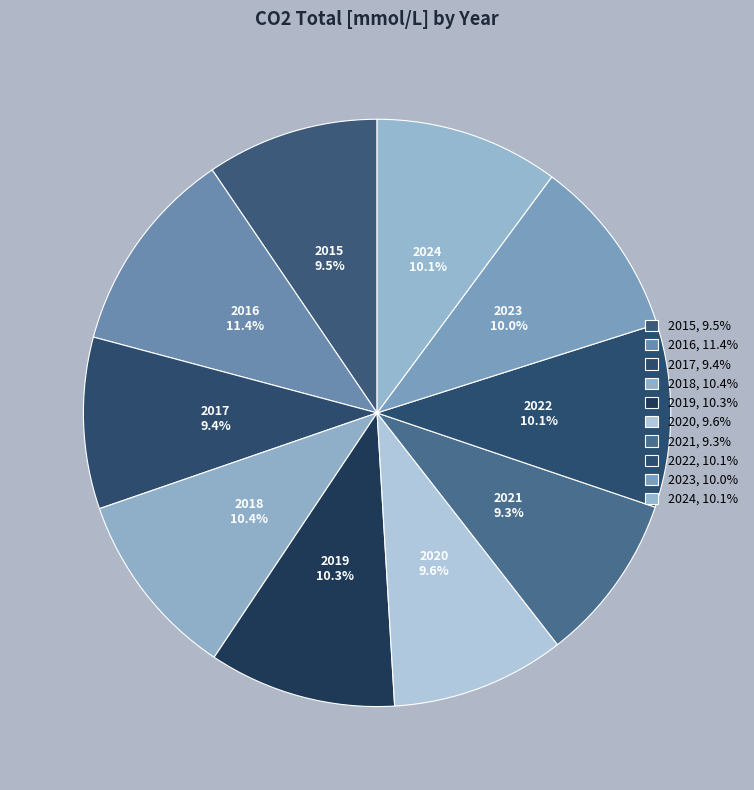

The 2022 slice represents 16% of the pie. True or false?

False